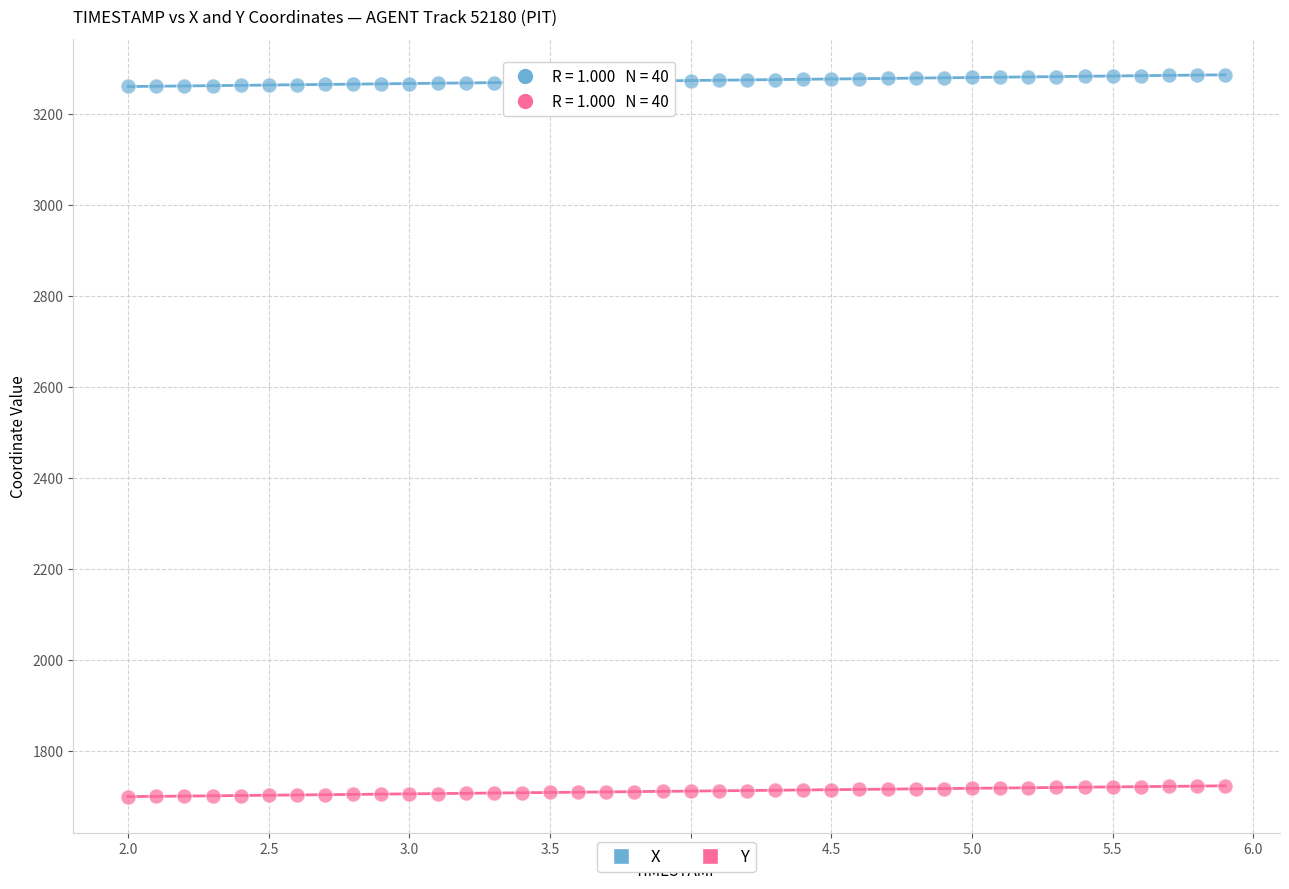

Which series has the largest Y range (max minus min)?

X